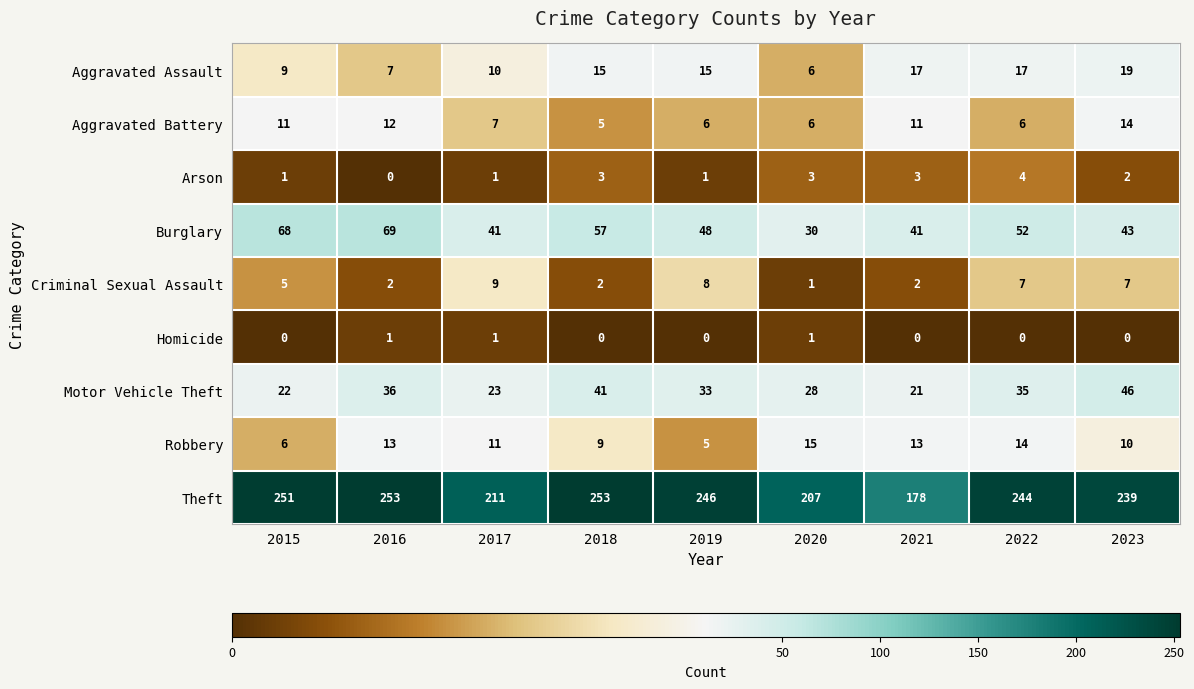

At how many categories does at least one series exceed 10?

9